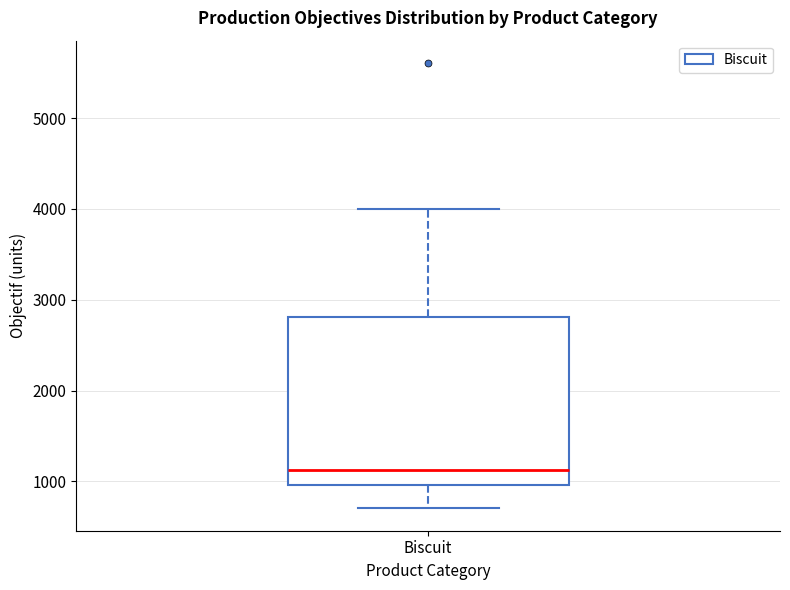

Read this box plot against the y-axis: the position of the median line, the range covered by the box, and the ends of both whiskers. The values are not printed on the chart, so give them approximately, as read against the axis.

median 1100, box 1000 to 2800, whiskers 700 to 4000